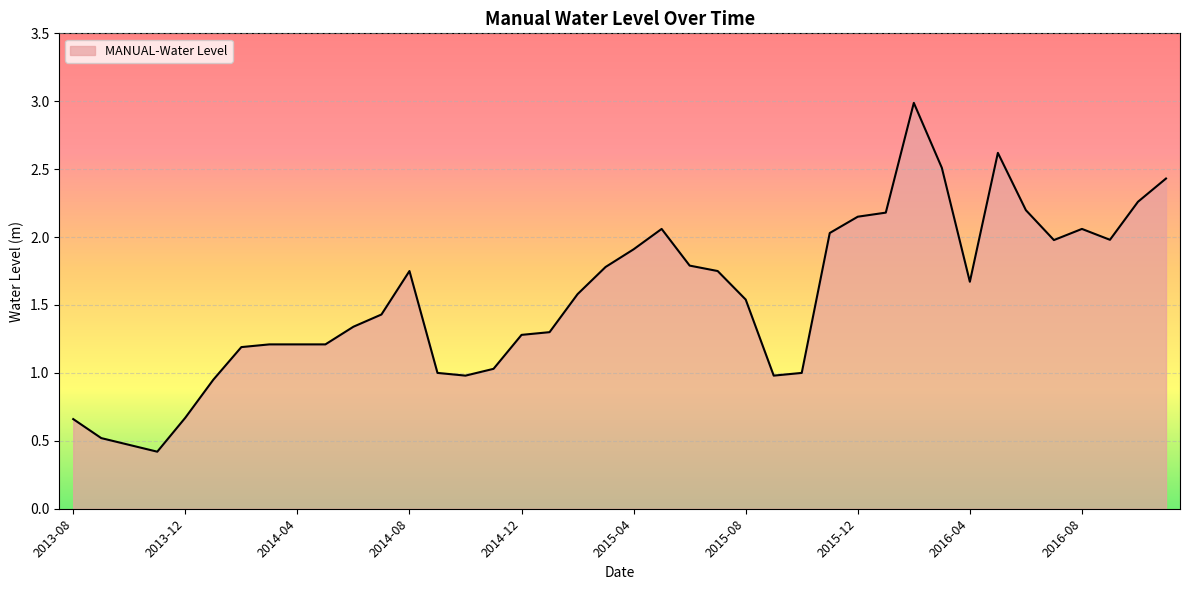

What is the smallest value displayed?

0.4